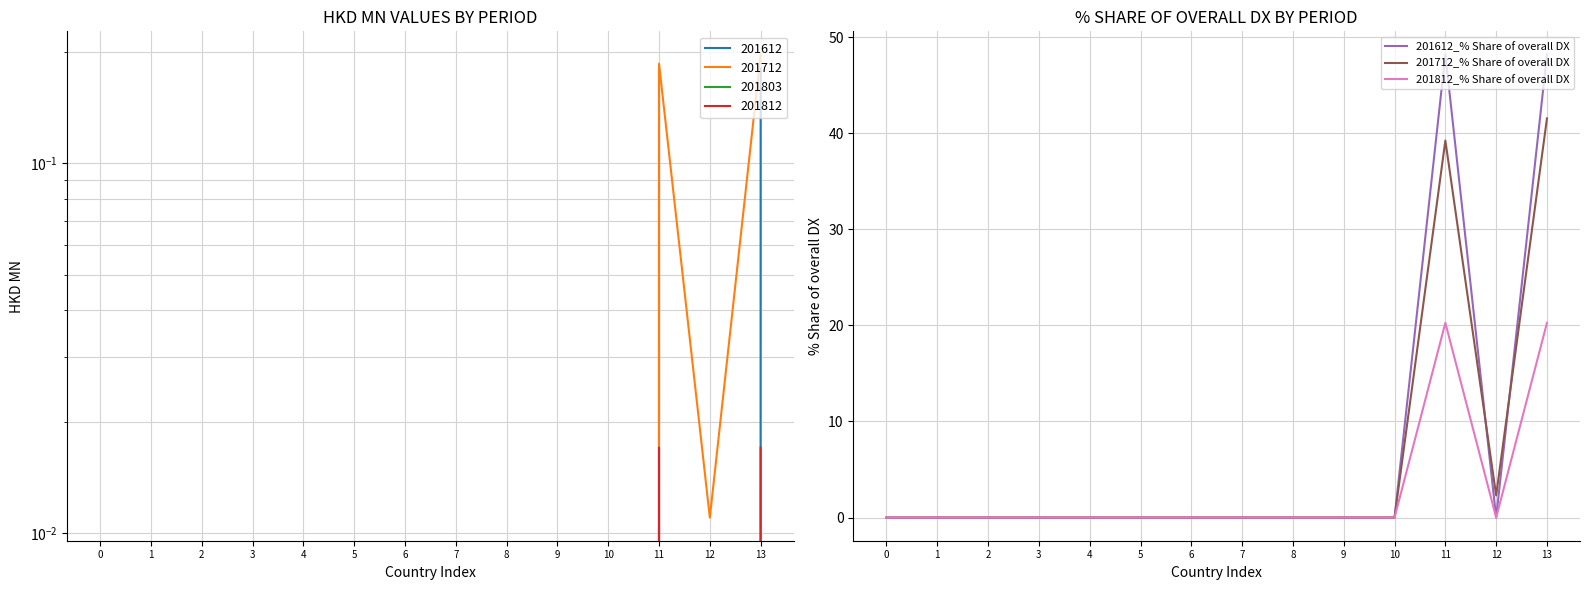

What is the difference between the 201712_% Share of overall DX values at 13 and 6?

41.5